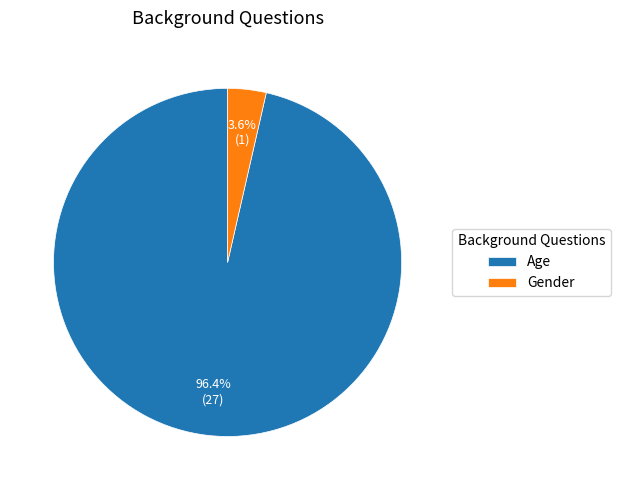

Is it true that Gender is 15% of the pie?

False